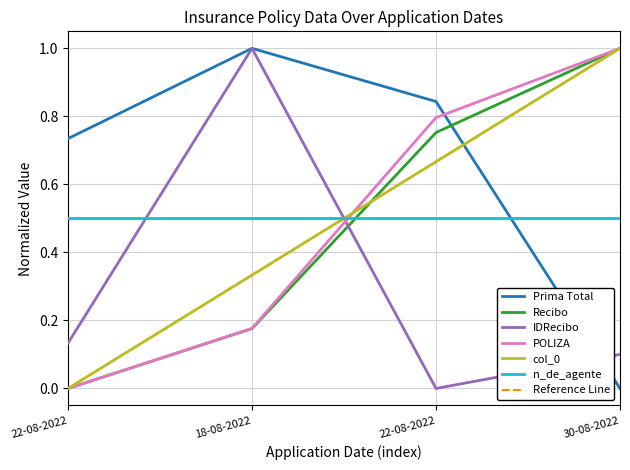

At which category is the sum across all series the highest?

30-08-2022